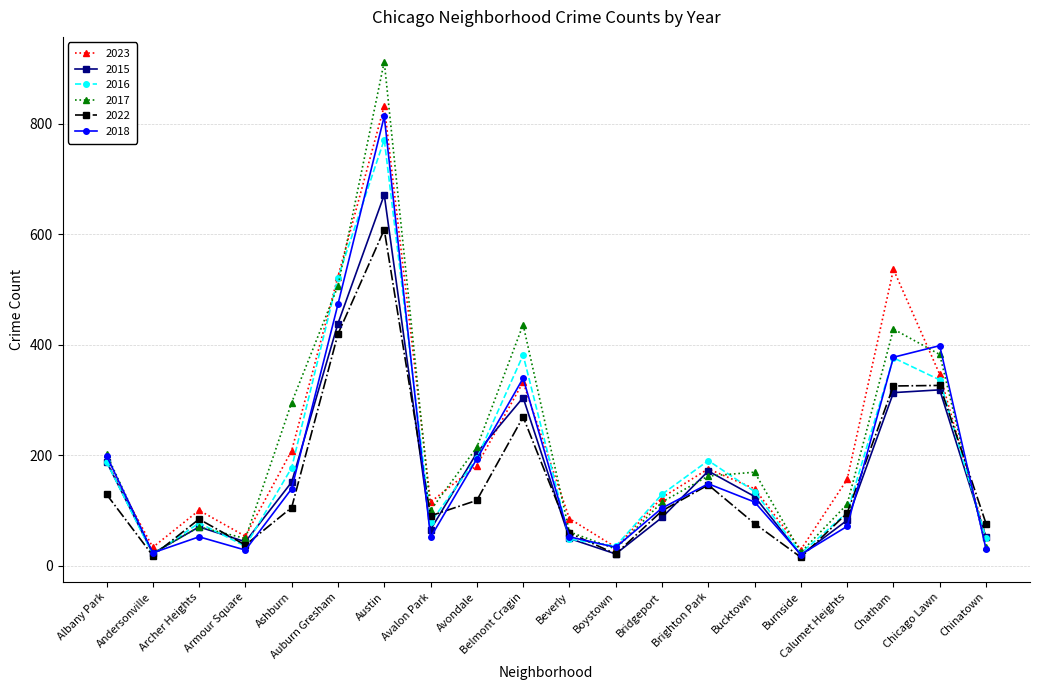

True or false: 2023 has more than 0 interior local peaks.

True